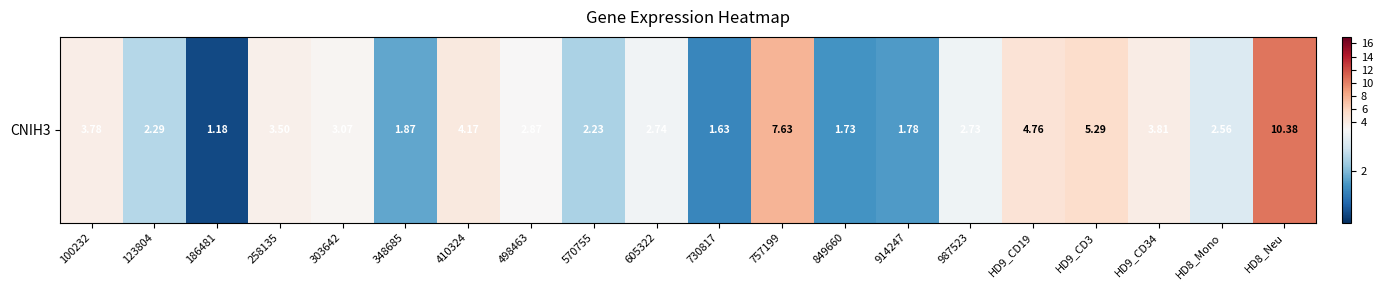

What is the difference between the second highest and minimum values?

6.5